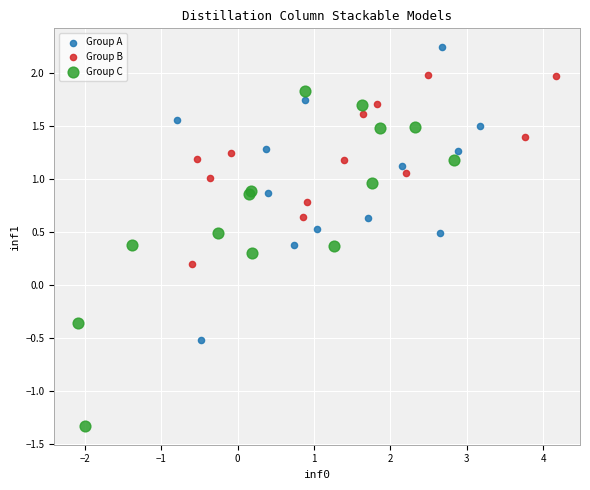

Which series contains the lowest Y value?

Group C